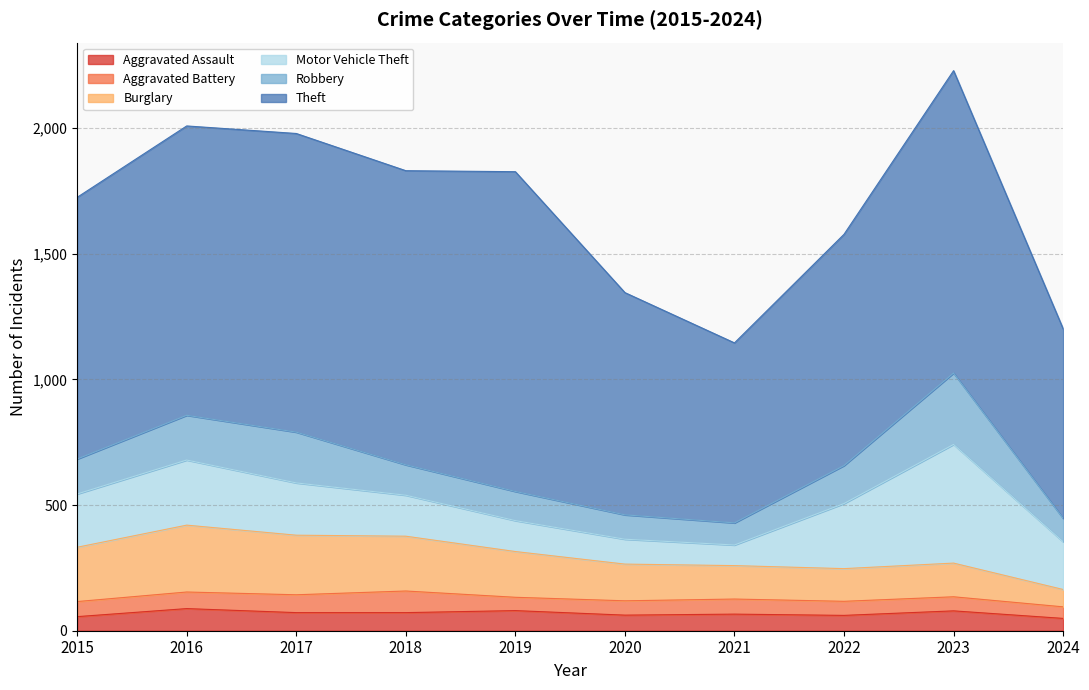

True or false: Burglary and Aggravated Battery intersect in this chart.

False